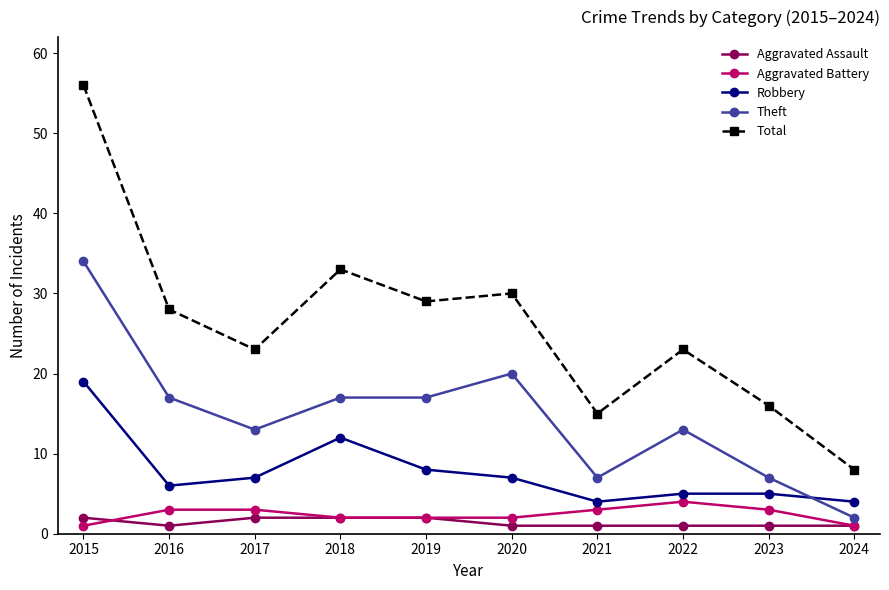

Is this an area chart (filled region under the line)?

No